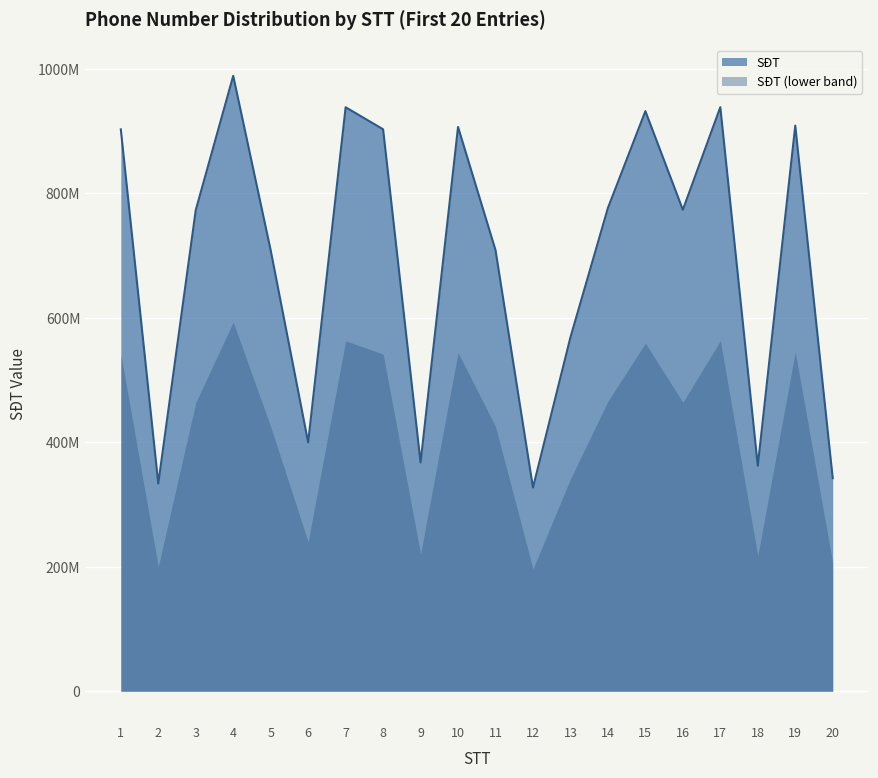

At which label does the data first exceed 773621214?

1